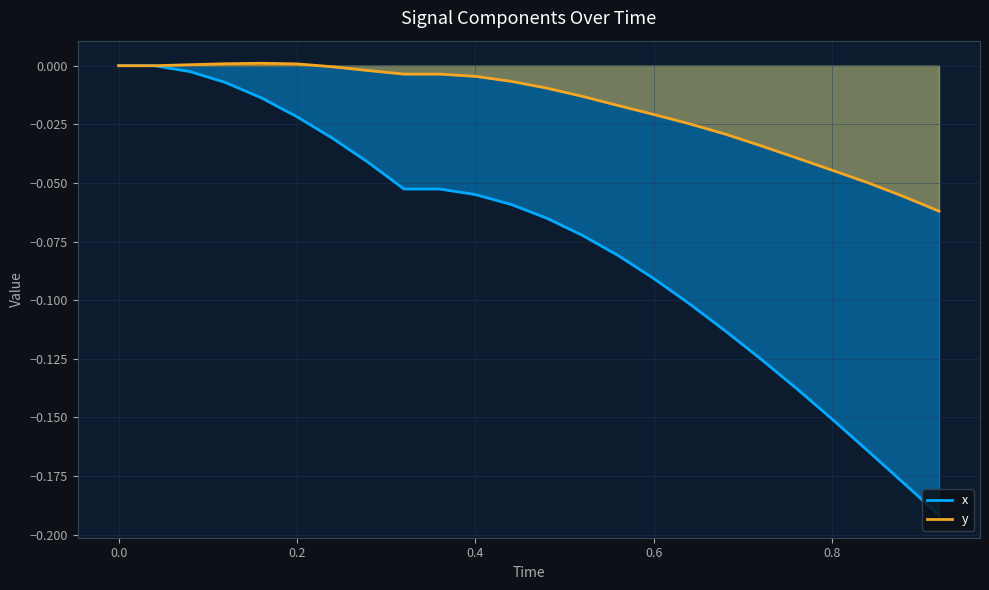

True or false: y and x intersect in this chart.

False